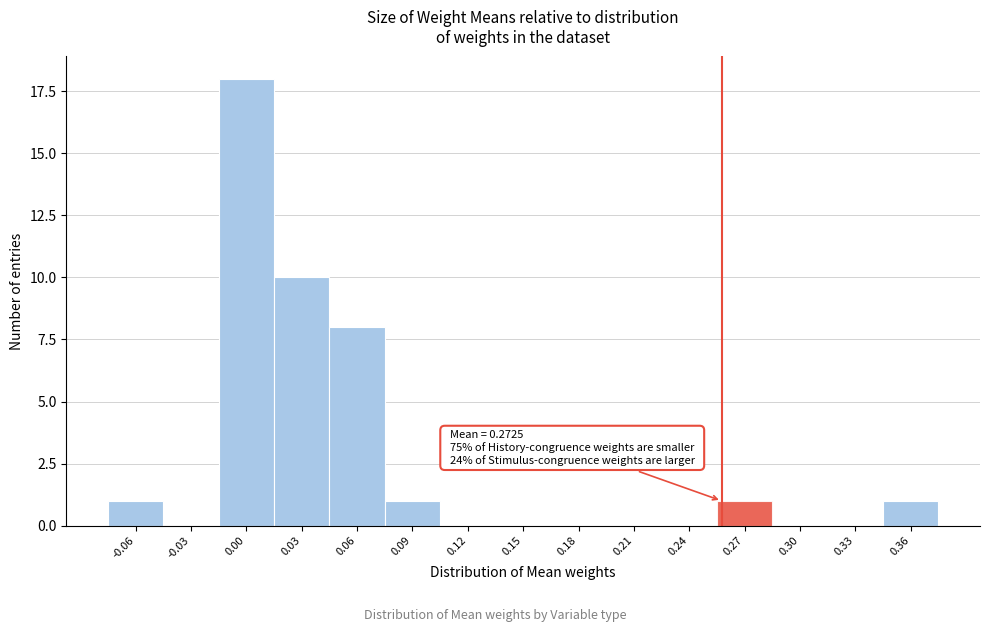

Reading left to right, transcribe all the data shown in this chart.

-0.06=1	-0.03=0	0.00=18	0.03=10	0.06=8	0.09=1	0.12=0	0.15=0	0.18=0	0.21=0	0.24=0	0.27=1	0.30=0	0.33=0	0.36=1